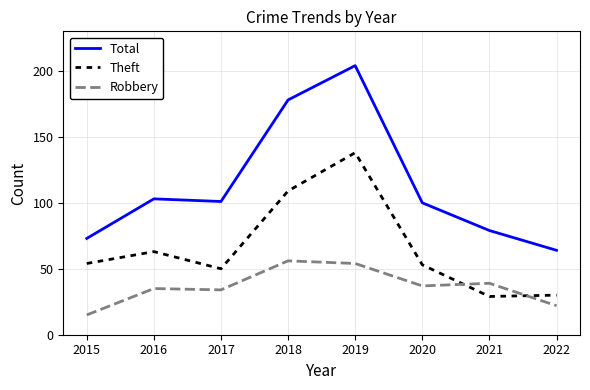

The Robbery series shows 65 at 2021. True or false?

False